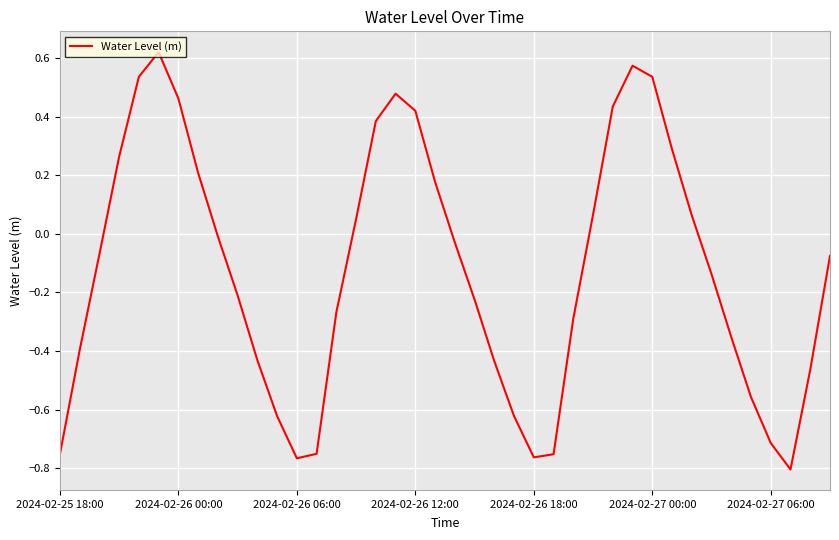

How many values exceed 0?

16